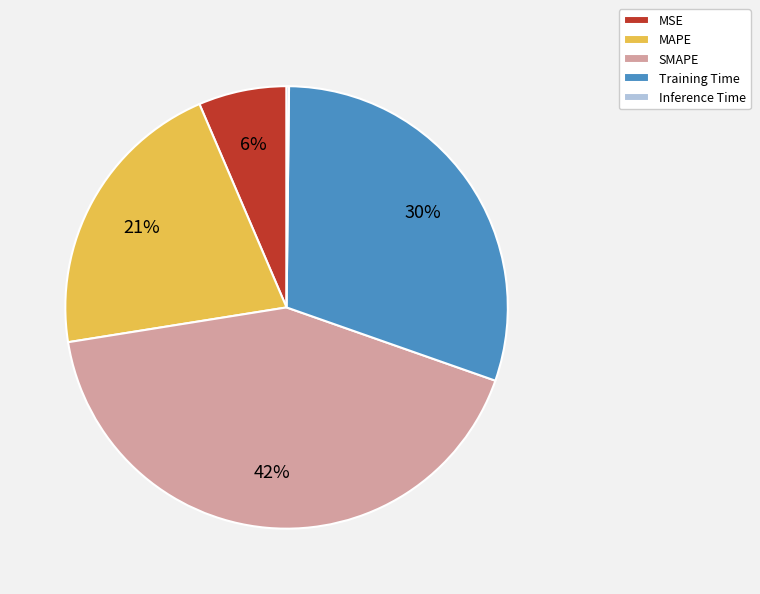

The MSE slice represents 1% of the pie. True or false?

False